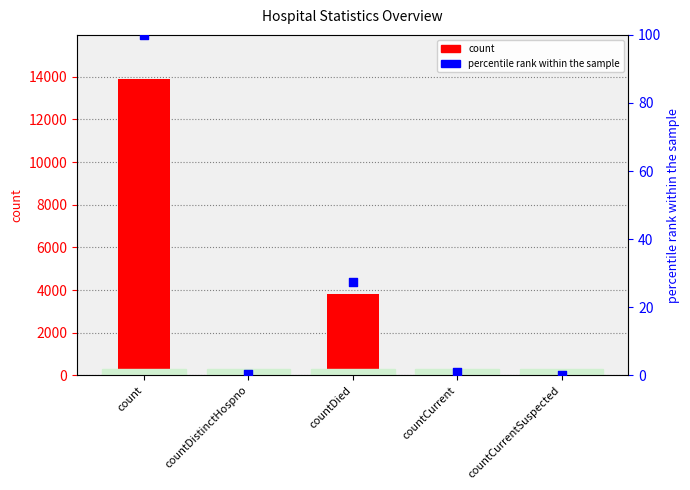

Which series has the largest Y range (max minus min)?

count